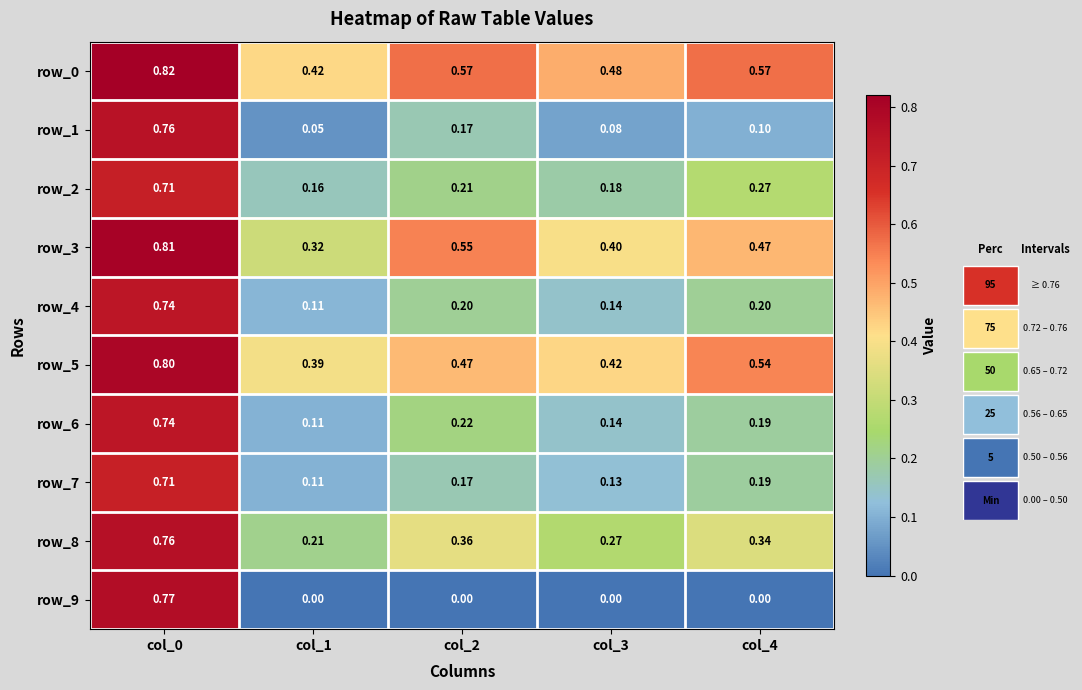

Where is row_4 nearest to the value 0?

col_1